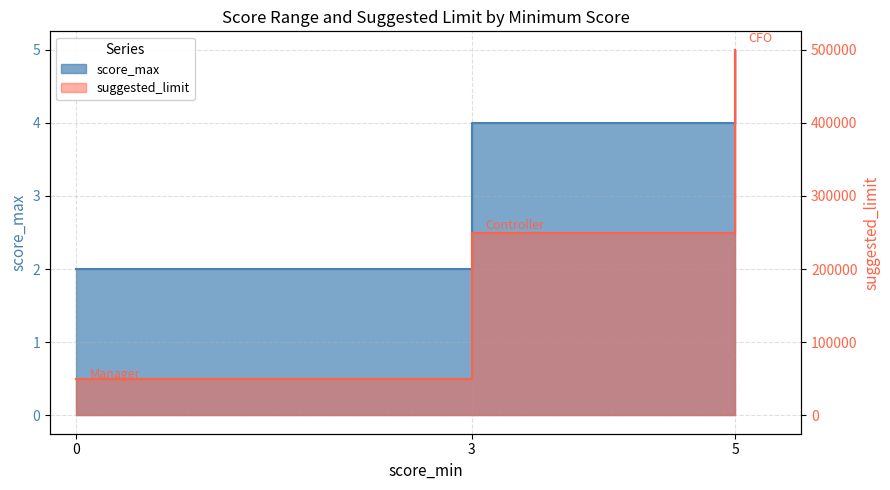

The suggested_limit series shows 500000 at 5. True or false?

True